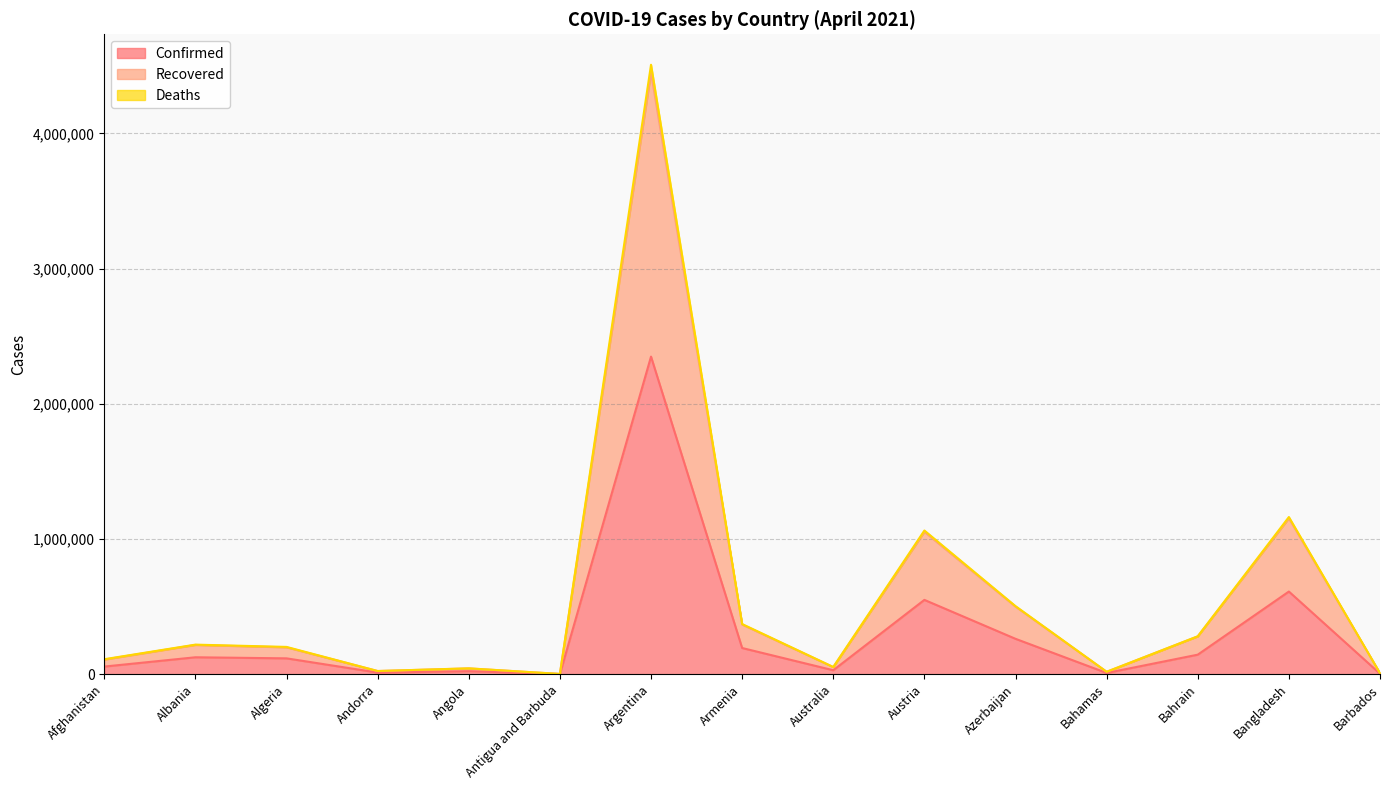

What is the total value across all series at Andorra?

23533